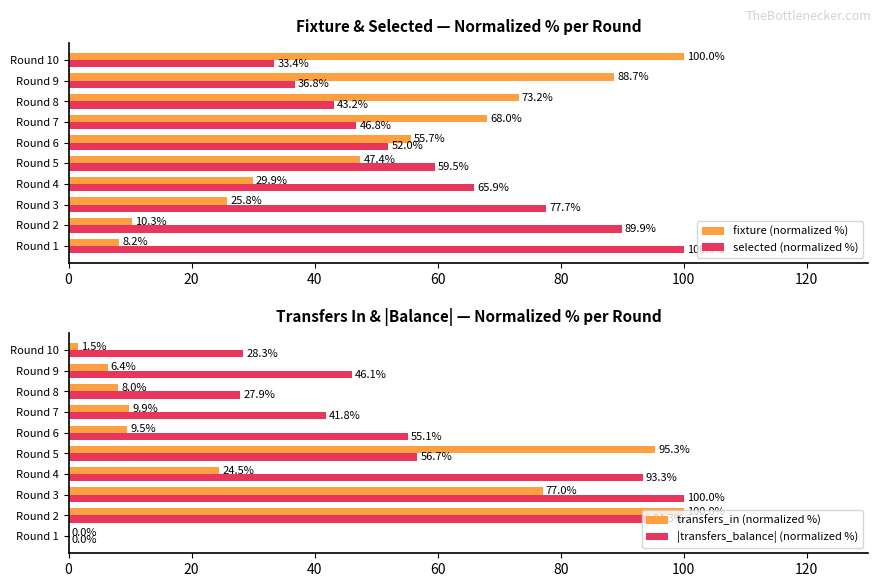

Rank the categories by fixture (normalized %) value from highest to lowest.

Round 10, Round 9, Round 8, Round 7, Round 6, Round 5, Round 4, Round 3, Round 2, Round 1